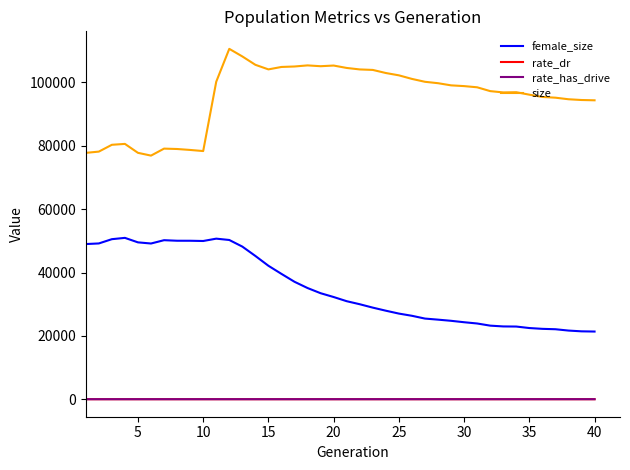

What is the greatest value displayed?

110609.0